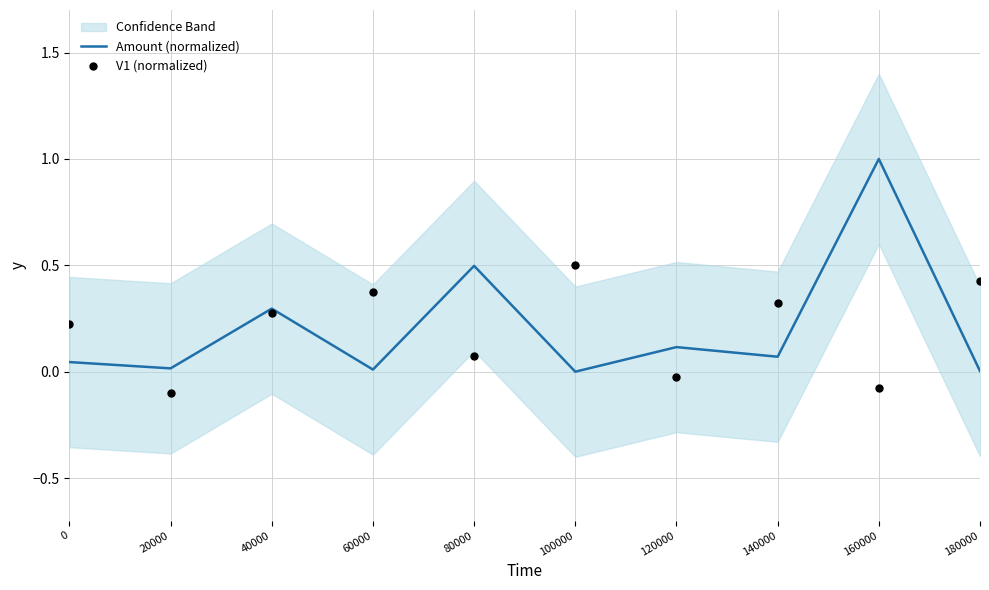

Which series reaches the maximum Y coordinate?

Amount (normalized)